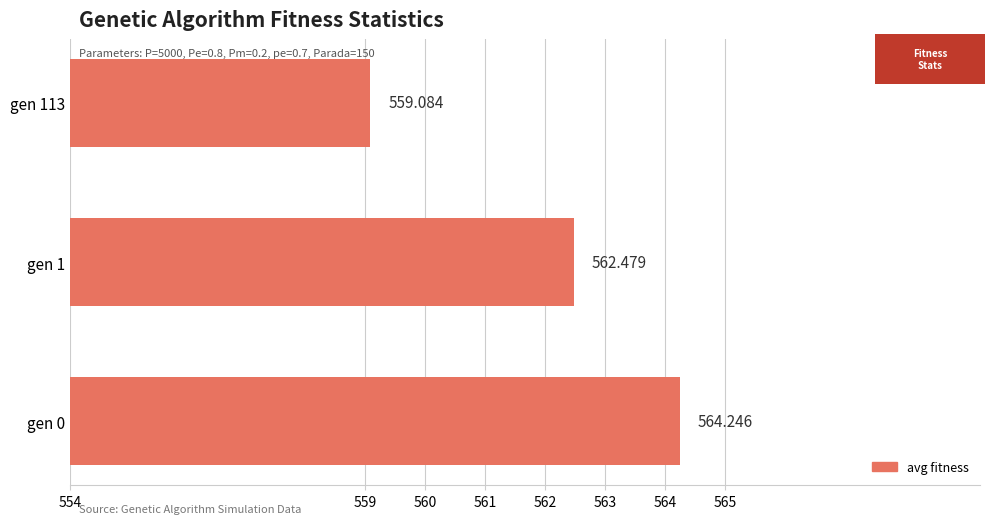

Does the chart contain any negative values?

No